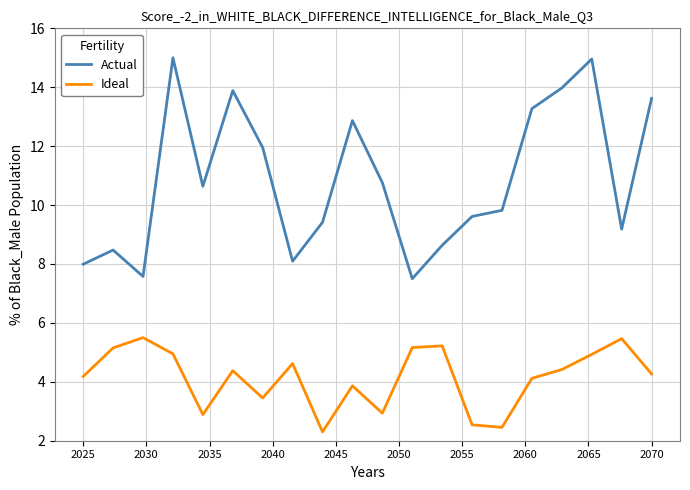

Which series has the largest total across all categories?

Actual